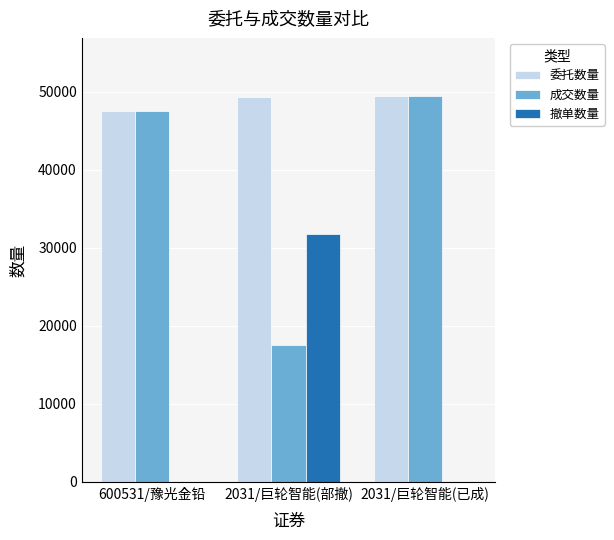

How many 委托数量 values are between 47600 and 49500?

3